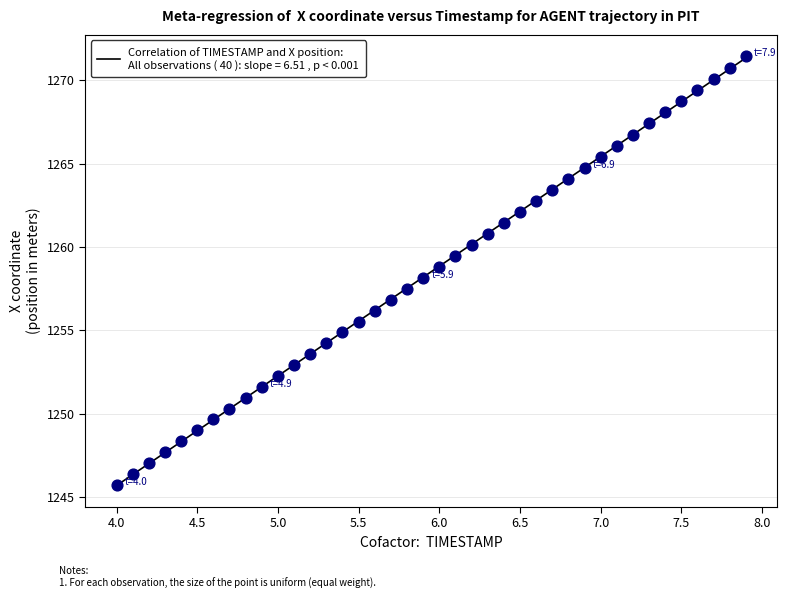

What is the range of Y values (max minus min)?

25.7